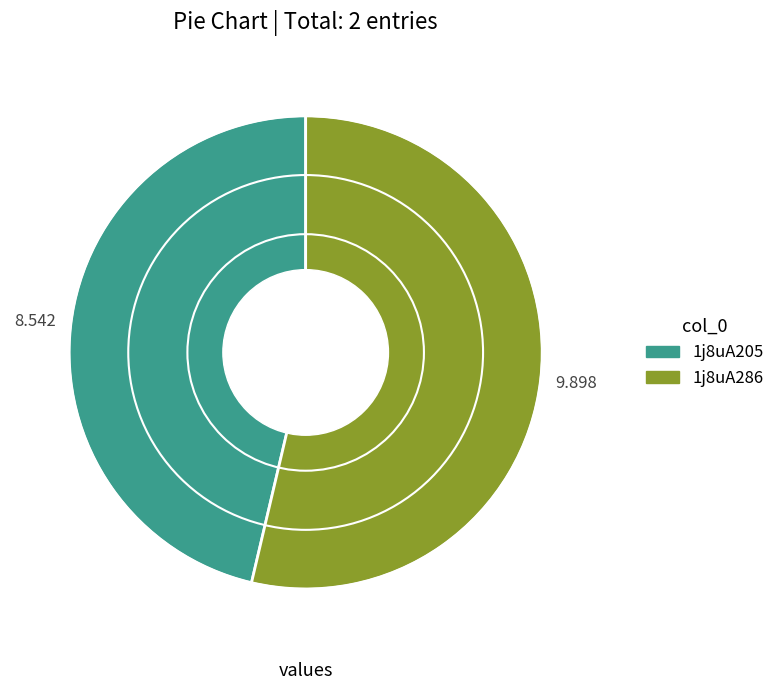

Rank the categories by value from highest to lowest.

1j8uA286, 1j8uA205